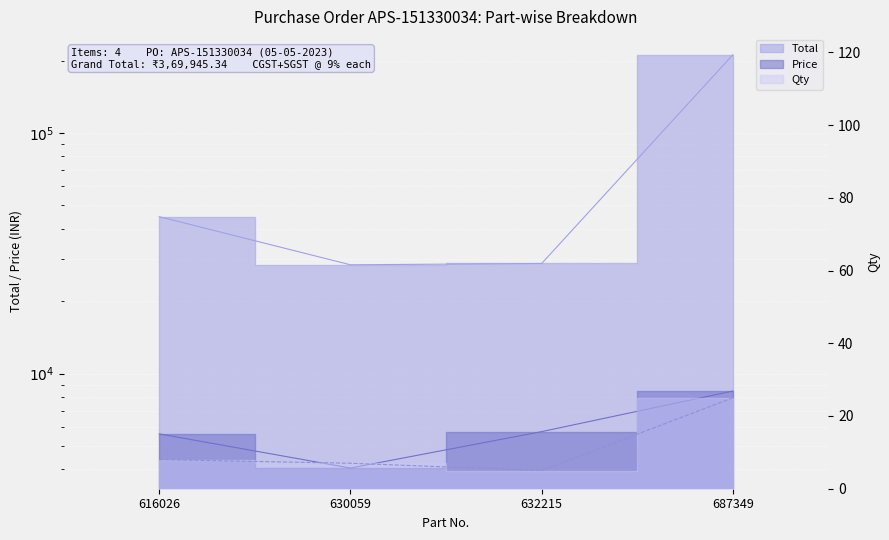

What is the sum of the Price values at 632215 and 616026?

11352